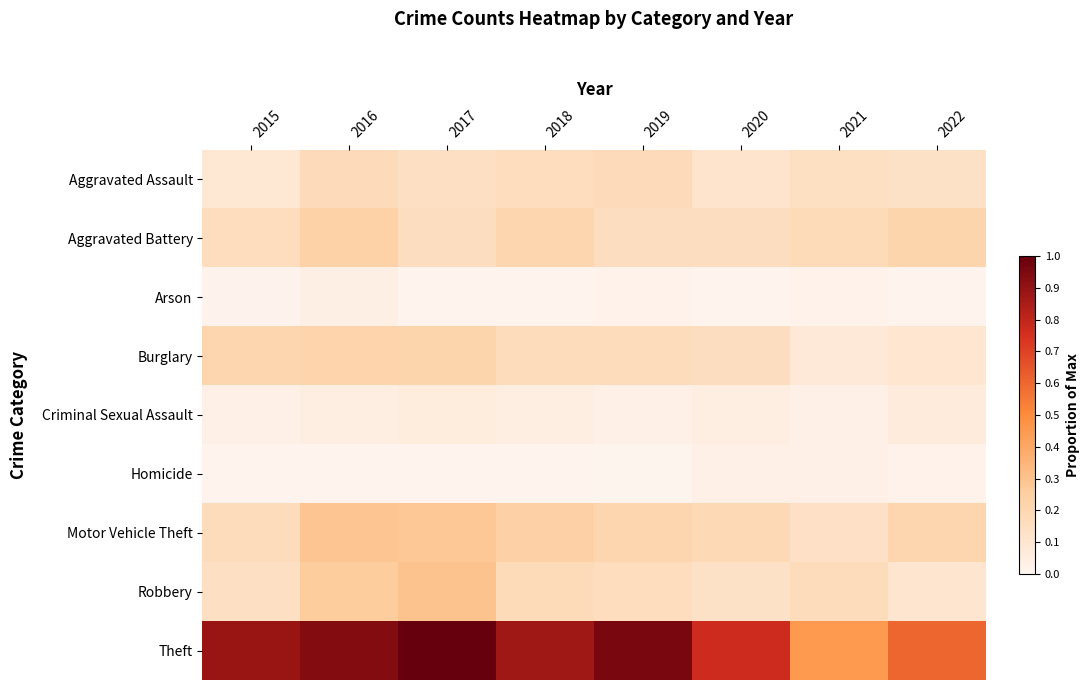

Reading left to right, extract all data points from this chart.

Aggravated Assault: 2015=0.1	2016=0.2	2017=0.1	2018=0.2	2019=0.2	2020=0.1	2021=0.1	2022=0.1
Aggravated Battery: 2015=0.2	2016=0.2	2017=0.2	2018=0.2	2019=0.2	2020=0.2	2021=0.2	2022=0.2
Arson: 2015=0.0	2016=0.0	2017=0.0	2018=0.0	2019=0.0	2020=0.0	2021=0.0	2022=0.0
Burglary: 2015=0.2	2016=0.2	2017=0.2	2018=0.2	2019=0.2	2020=0.2	2021=0.1	2022=0.1
Criminal Sexual Assault: 2015=0.0	2016=0.0	2017=0.1	2018=0.0	2019=0.0	2020=0.0	2021=0.0	2022=0.1
Homicide: 2015=0.0	2016=0.0	2017=0.0	2018=0.0	2019=0.0	2020=0.0	2021=0.0	2022=0.0
Motor Vehicle Theft: 2015=0.2	2016=0.3	2017=0.3	2018=0.2	2019=0.2	2020=0.2	2021=0.1	2022=0.2
Robbery: 2015=0.1	2016=0.3	2017=0.3	2018=0.2	2019=0.2	2020=0.1	2021=0.2	2022=0.1
Theft: 2015=0.9	2016=0.9	2017=1.0	2018=0.9	2019=1.0	2020=0.8	2021=0.5	2022=0.6